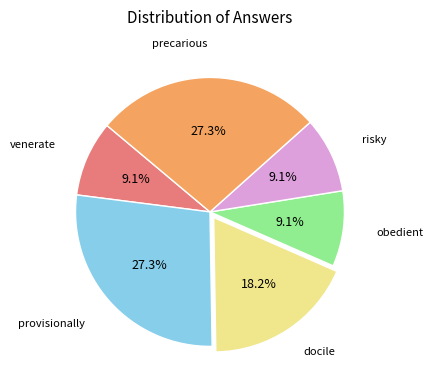

What is the ratio of the value at docile to the value at venerate?

2.0